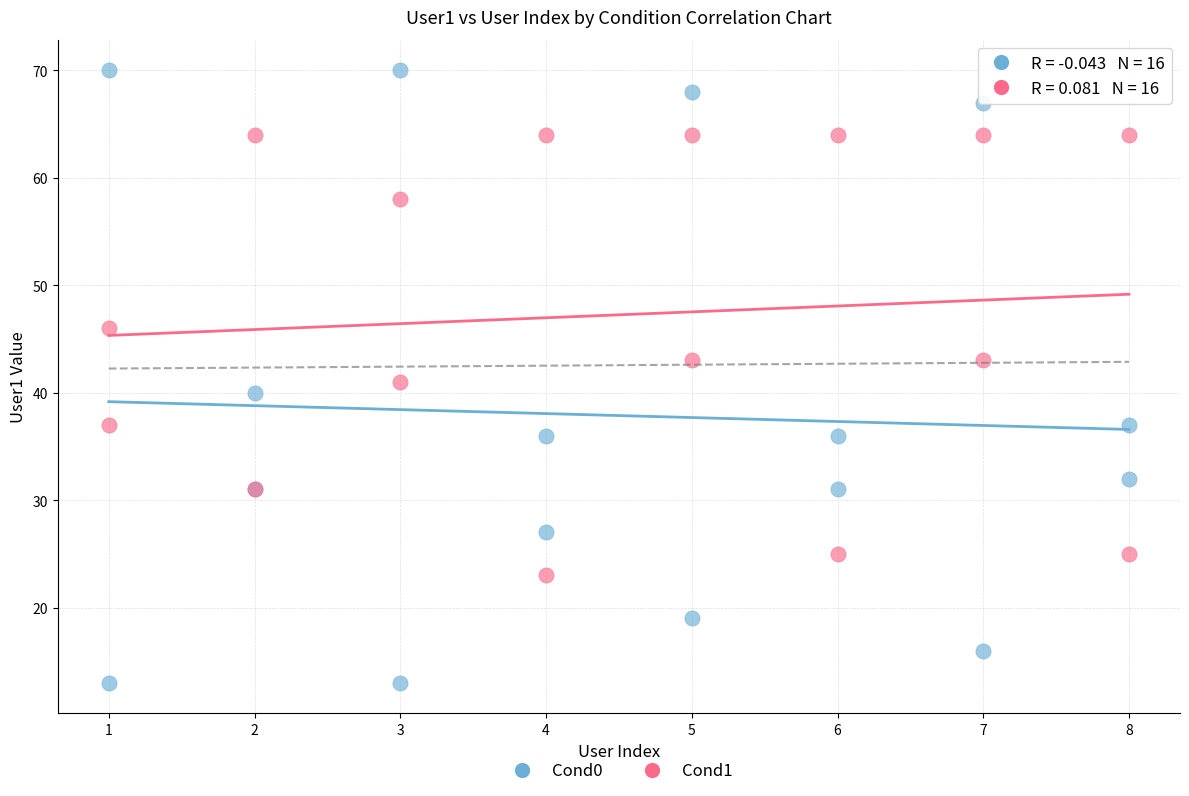

What is the X range (max minus min) for the scatter plot?

7